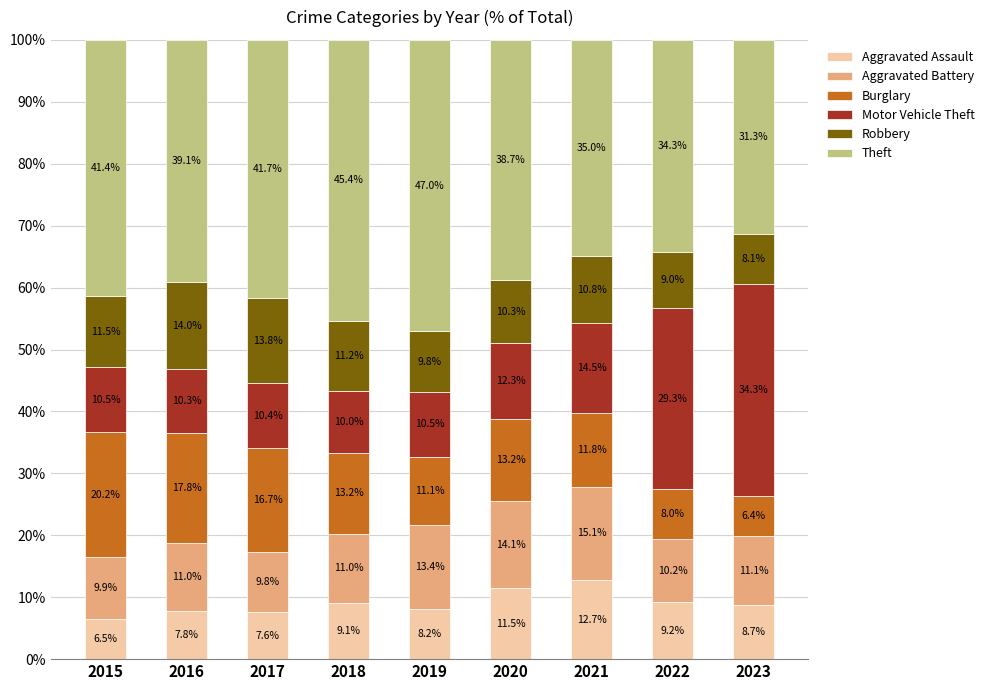

What is the sum of all Aggravated Assault values?

81.3